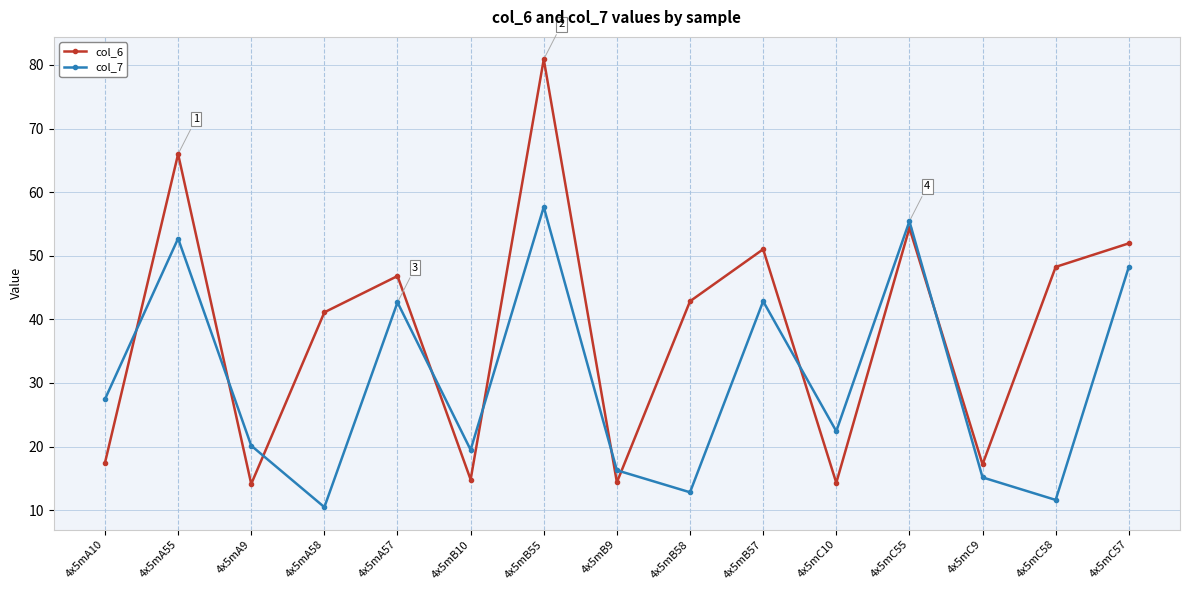

Which category has the highest value in the col_6 series?

4x5mB55